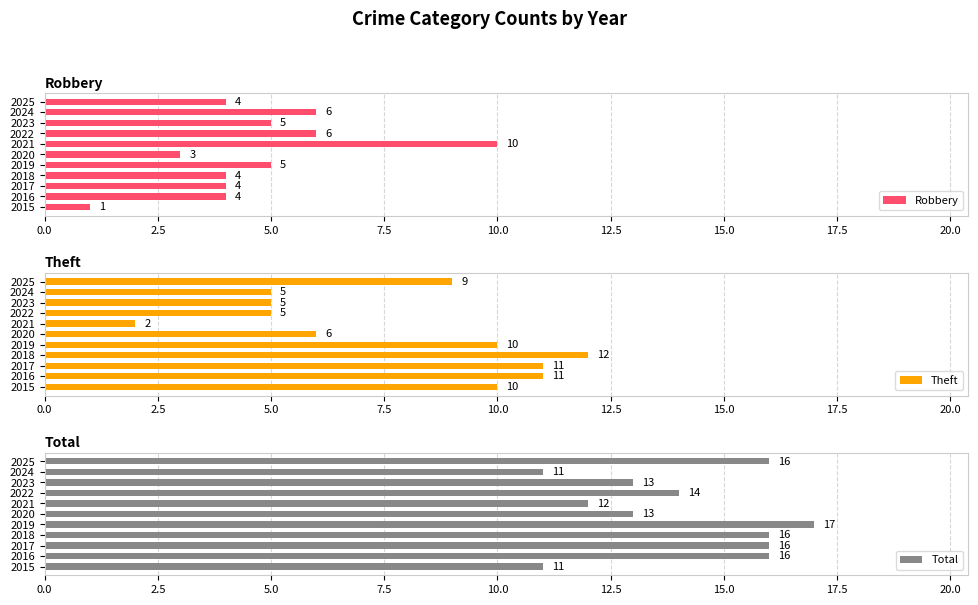

Read the Robbery value at 2020.

3